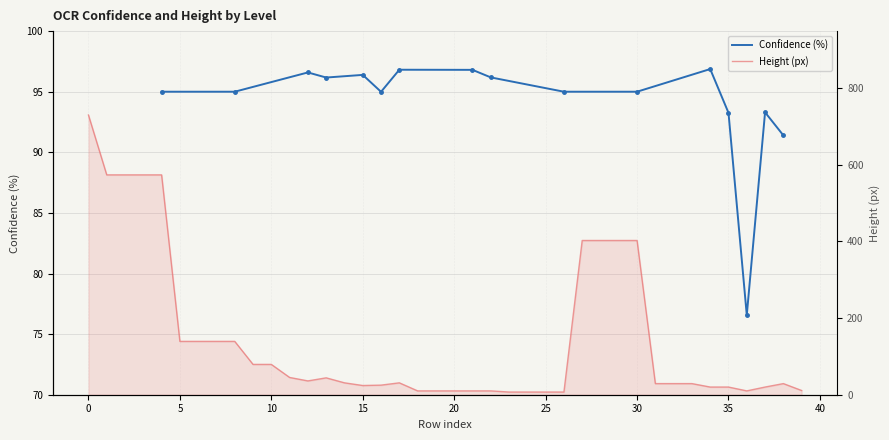

Which has a higher value, 31 or 19?

31